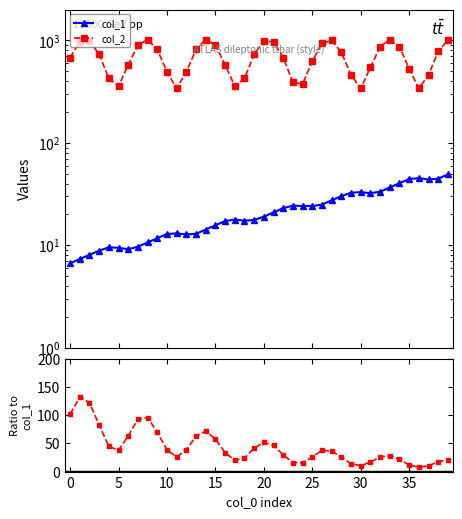

What is the difference between the second highest and second lowest values in the col_2 / col_1 series?

112.0